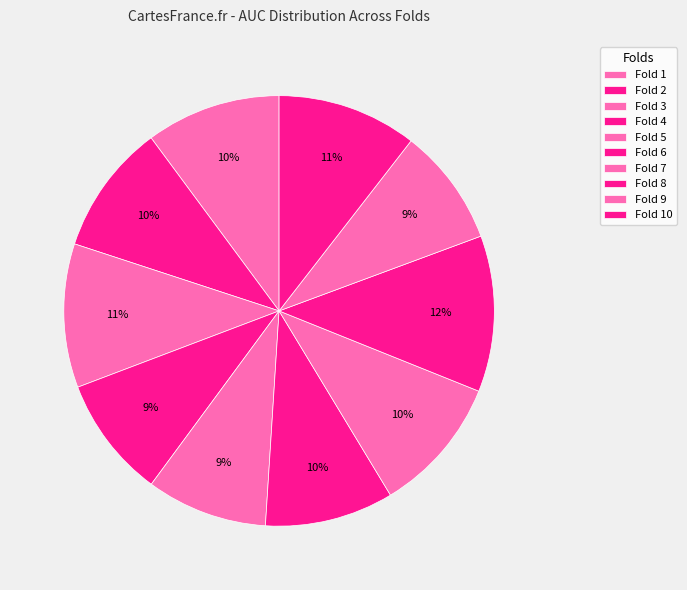

Count the number of slices in the pie.

10